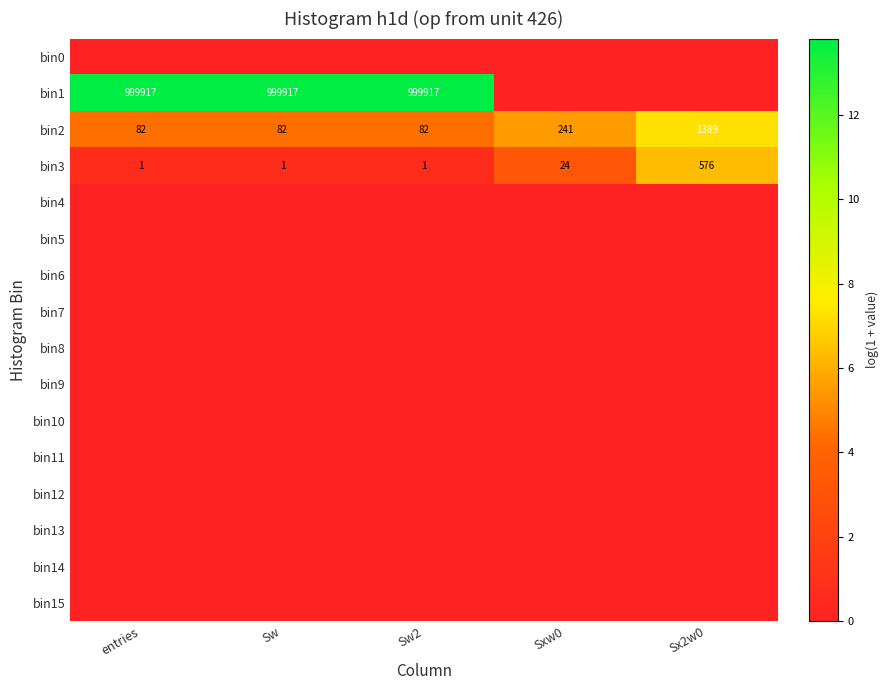

At which label does bin3 reach its peak?

Sx2w0